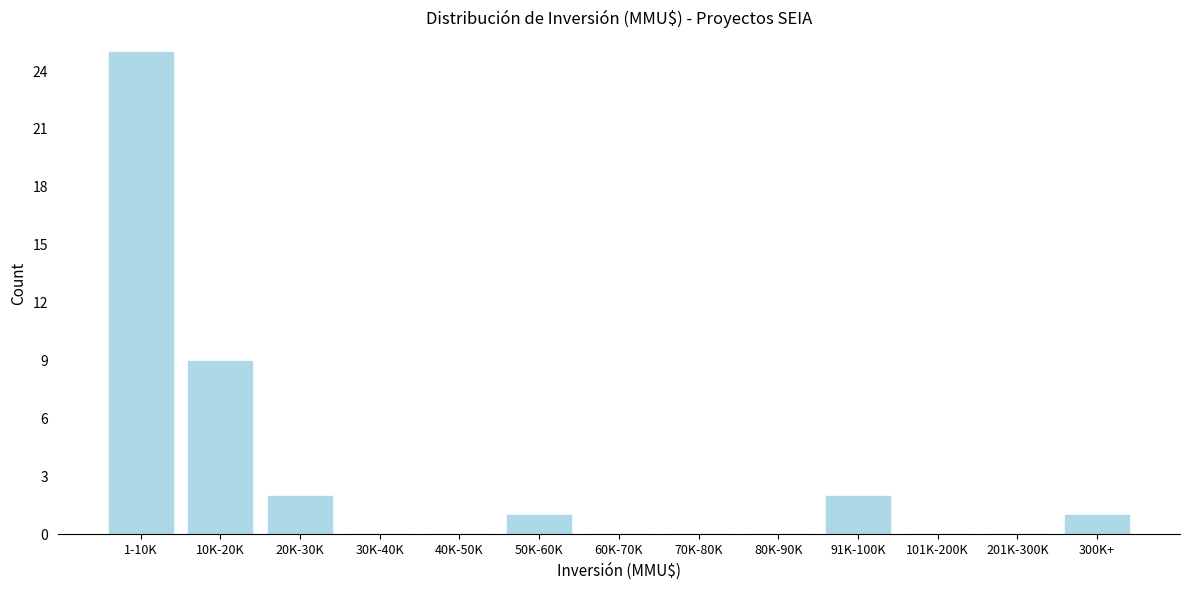

Reading right to left, transcribe all the data shown in this chart.

300K+=1	201K-300K=0	101K-200K=0	91K-100K=2	80K-90K=0	70K-80K=0	60K-70K=0	50K-60K=1	40K-50K=0	30K-40K=0	20K-30K=2	10K-20K=9	1-10K=25